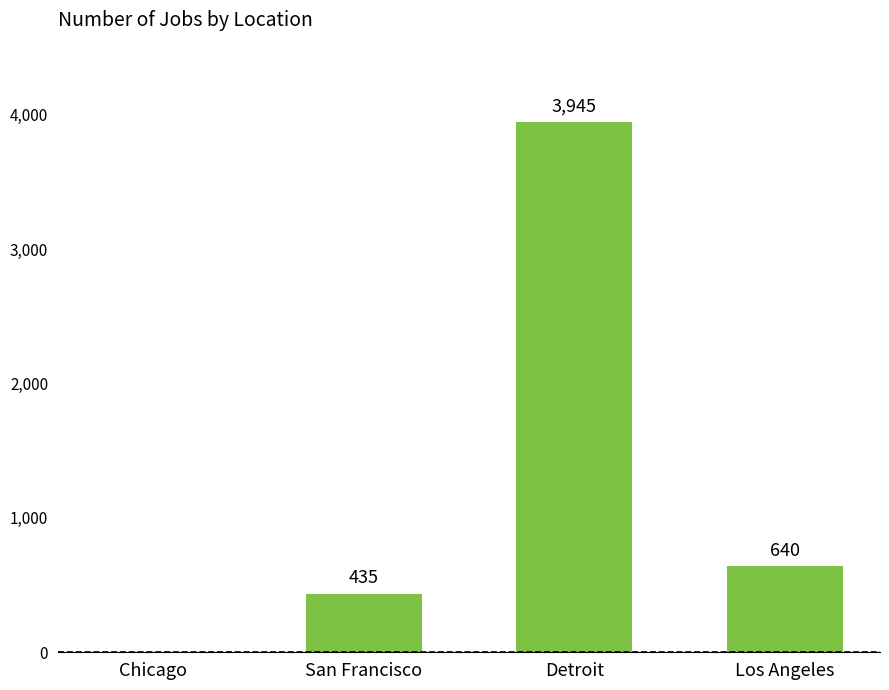

Reading right to left, what are all the values shown in this chart?

640	3945	435	0